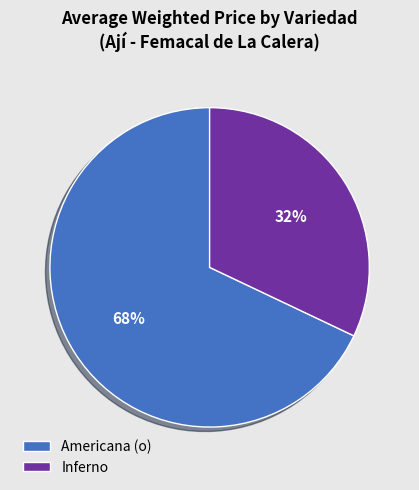

What is the ratio of the value at Americana (o) to the value at Inferno?

2.1